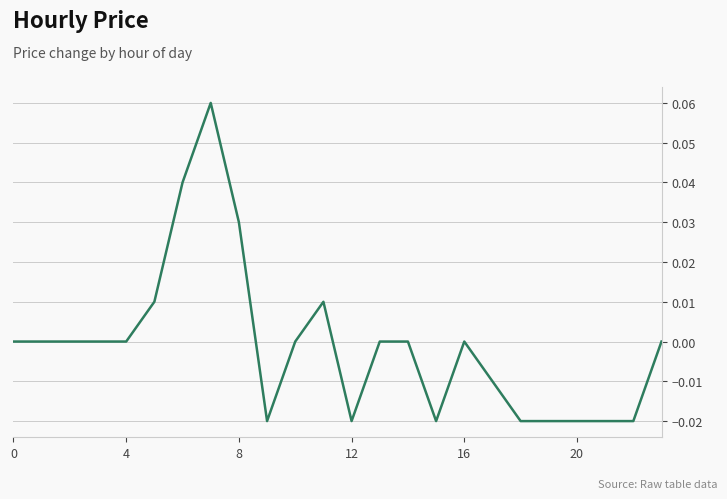

Which category has the lowest value across all series?

9